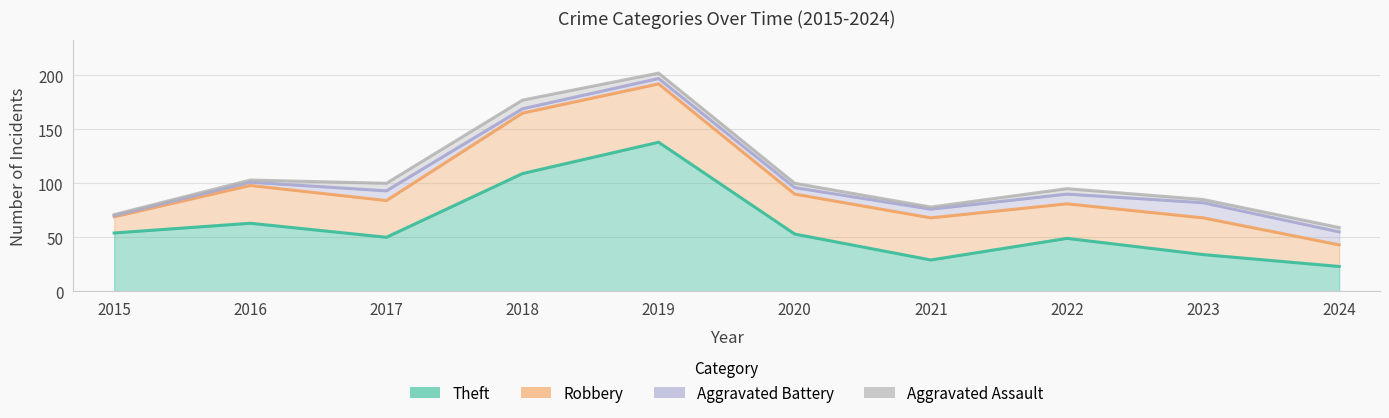

At which category does the chart reach its minimum across all series?

2015